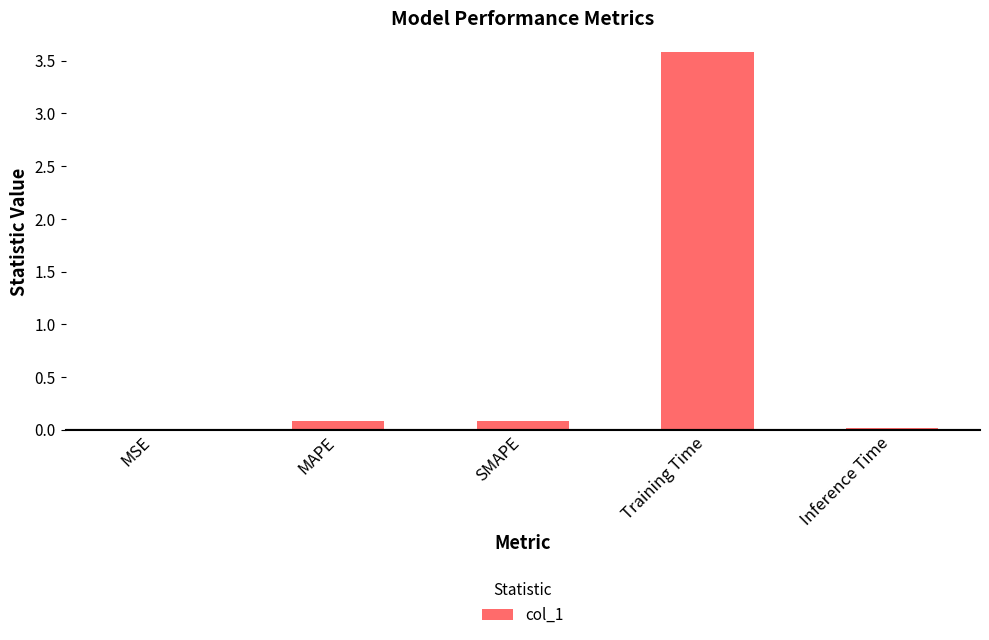

Between MSE and SMAPE, which is larger?

SMAPE